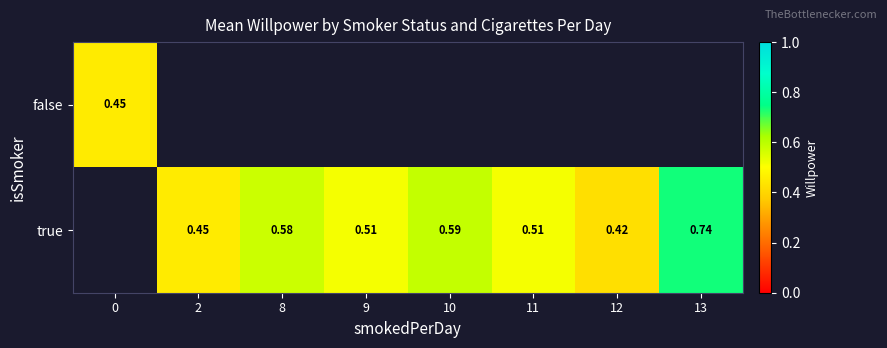

Rank the categories by false value from lowest to highest.

0, 2, 8, 9, 10, 11, 12, 13